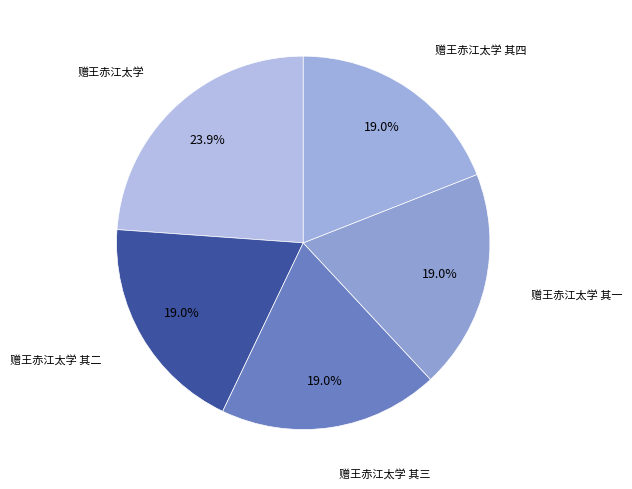

Count the number of slices in the pie.

5